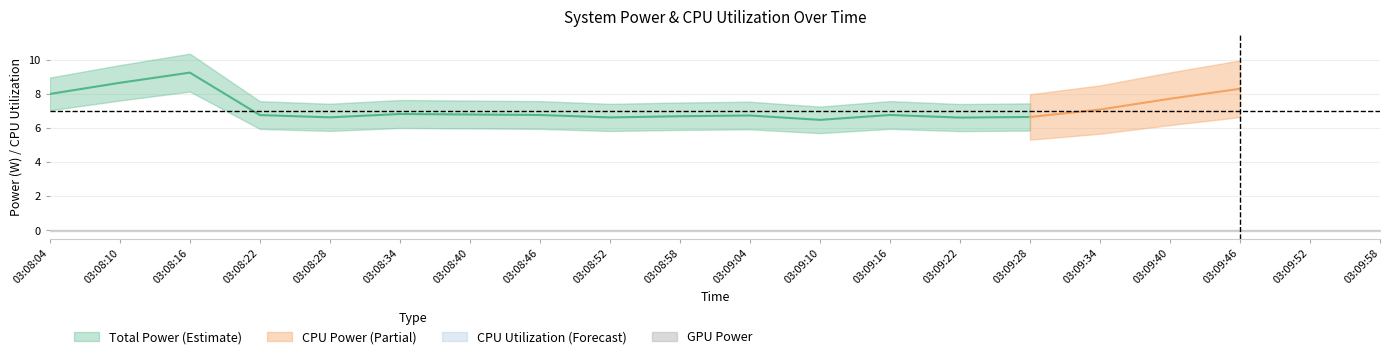

What is the label of the 20th point from the left?

03:09:58